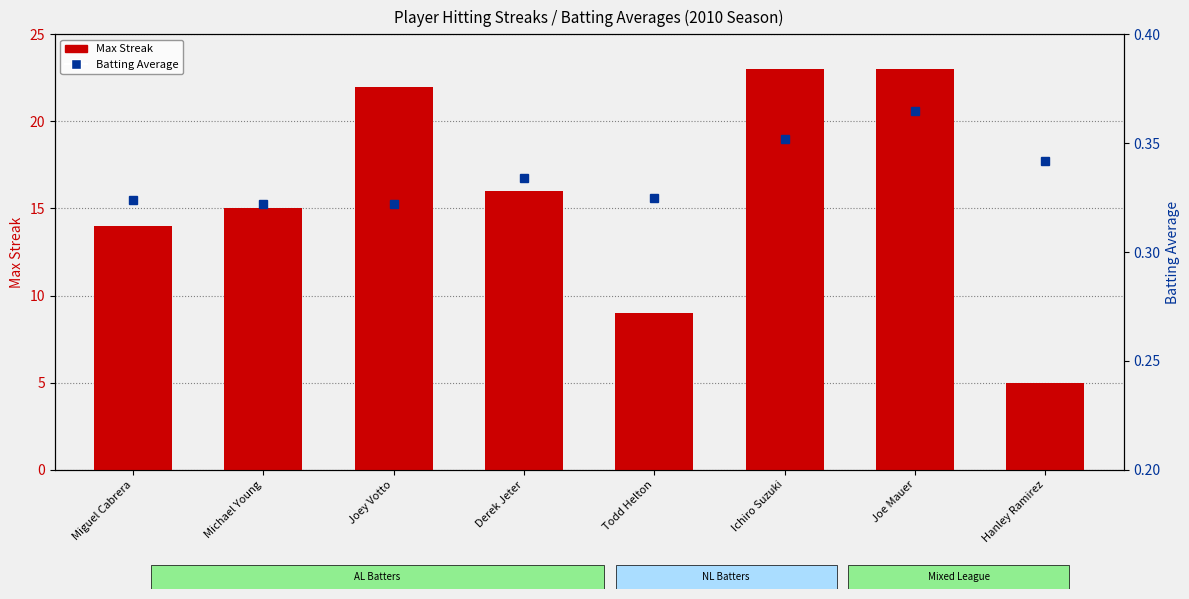

List the labels in order of Max Streak value, largest first.

Ichiro Suzuki, Joe Mauer, Joey Votto, Derek Jeter, Michael Young, Miguel Cabrera, Todd Helton, Hanley Ramirez